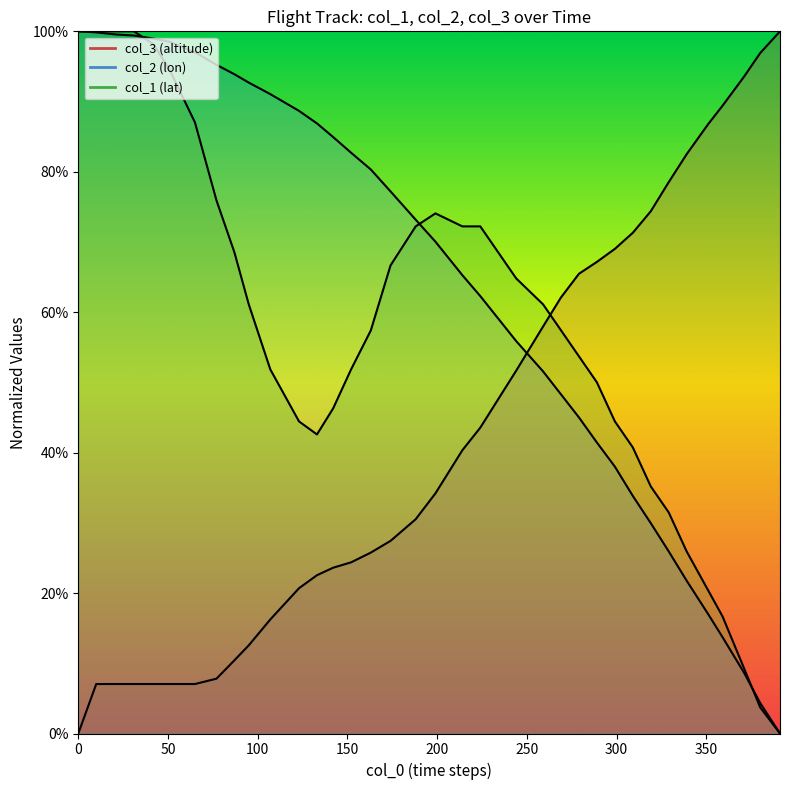

The value of col_1 at 199 is 0.5. True or false?

False